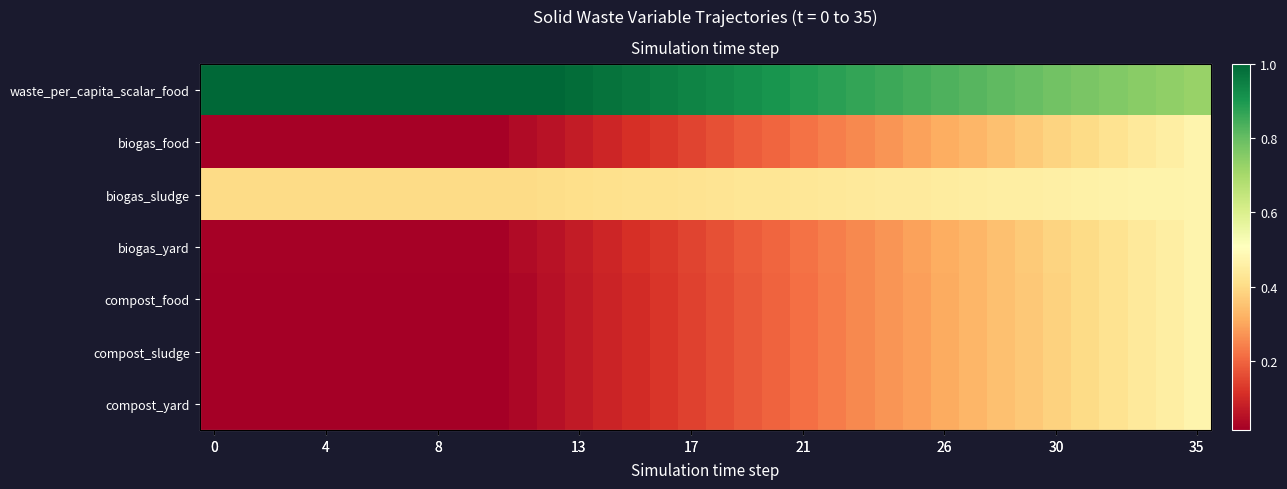

At how many categories does at least one series exceed 0?

36